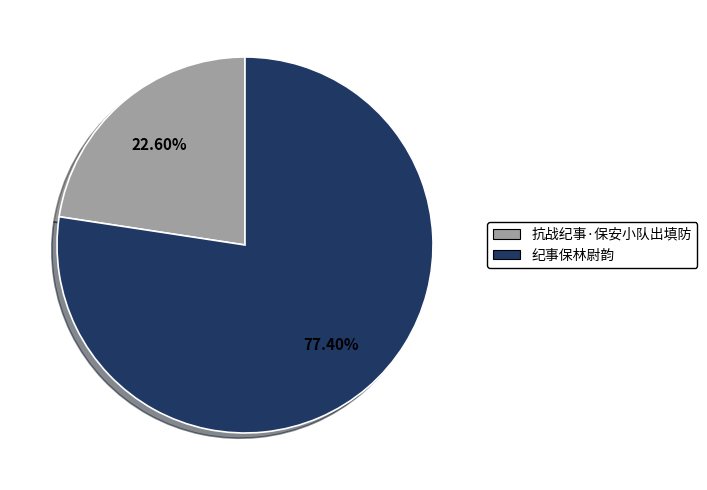

Approximately how many times larger is the value at 纪事保林尉韵 compared to 抗战纪事·保安小队出填防?

3.4